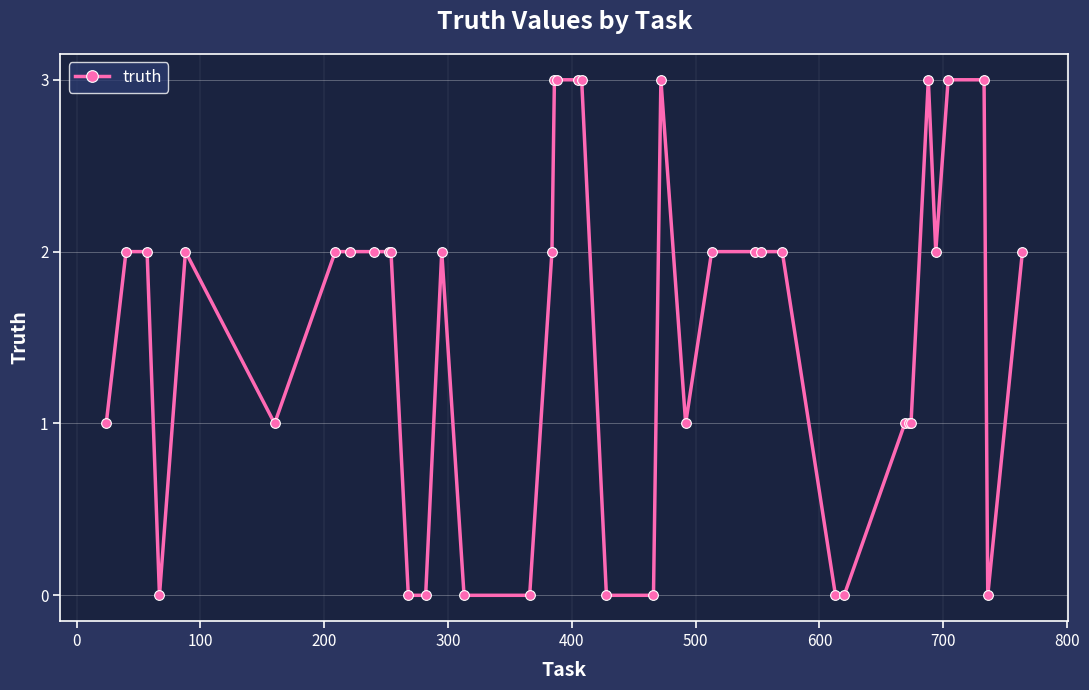

What is the maximum value shown in the chart?

3